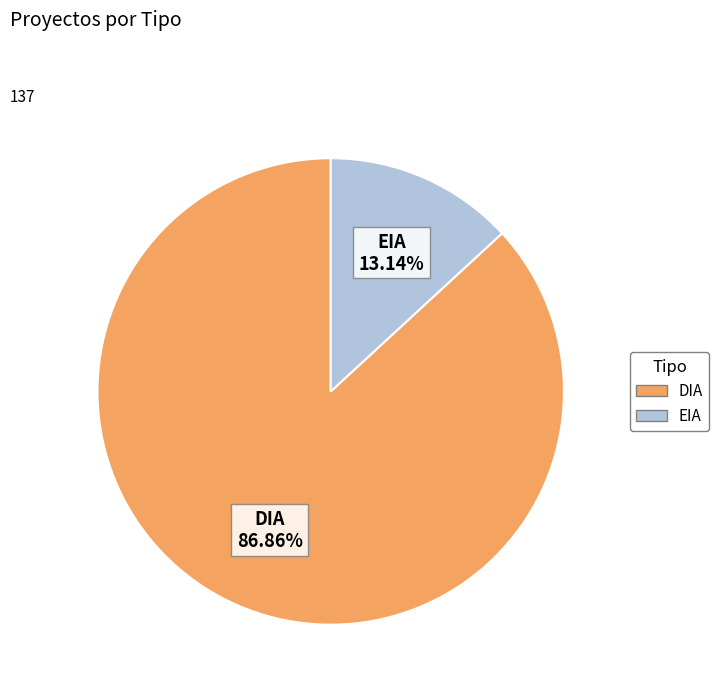

Which has a higher value, DIA or EIA?

DIA